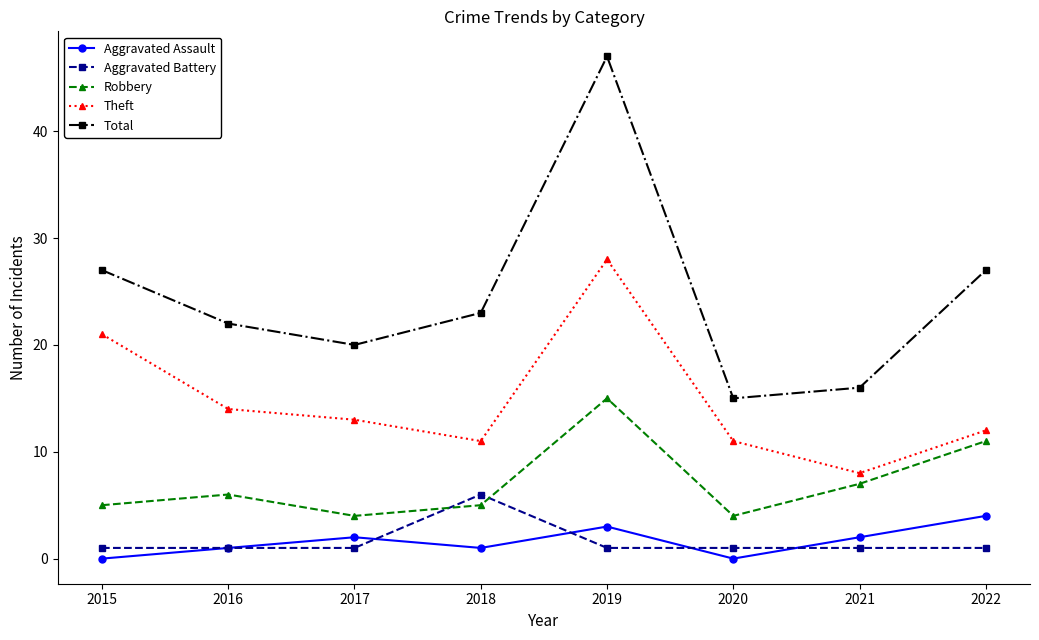

Is this an area chart (filled region under the line)?

No